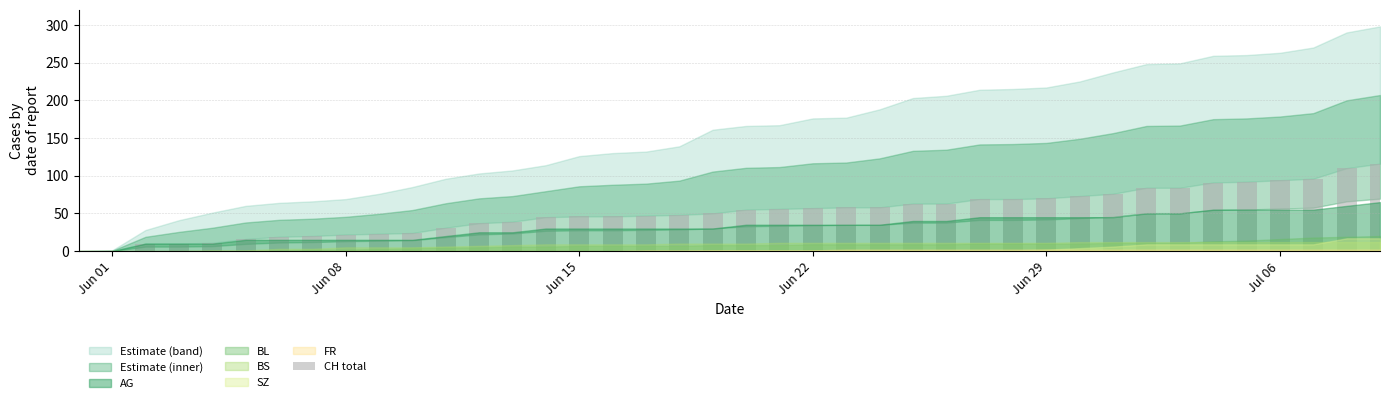

What is the sum of all values?

2078